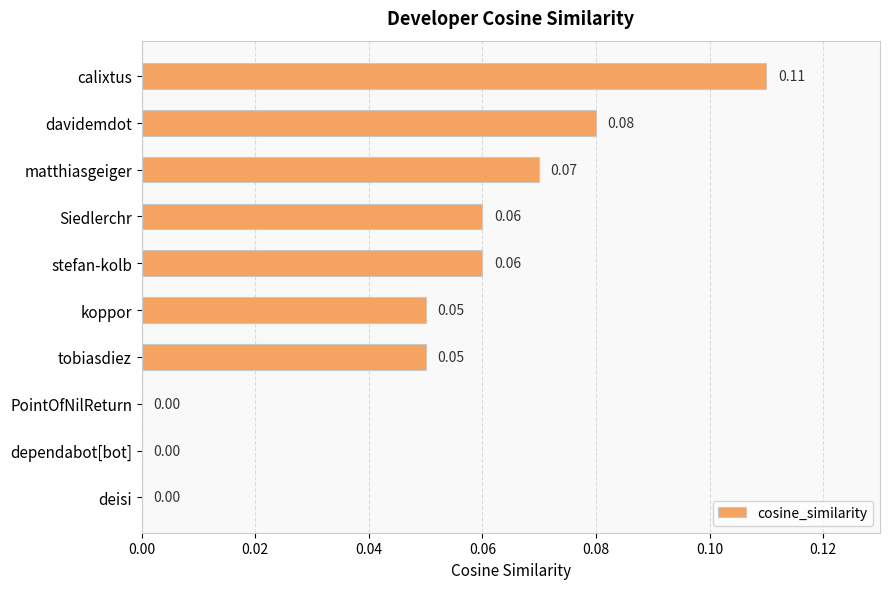

Between calixtus and matthiasgeiger, which is larger?

calixtus